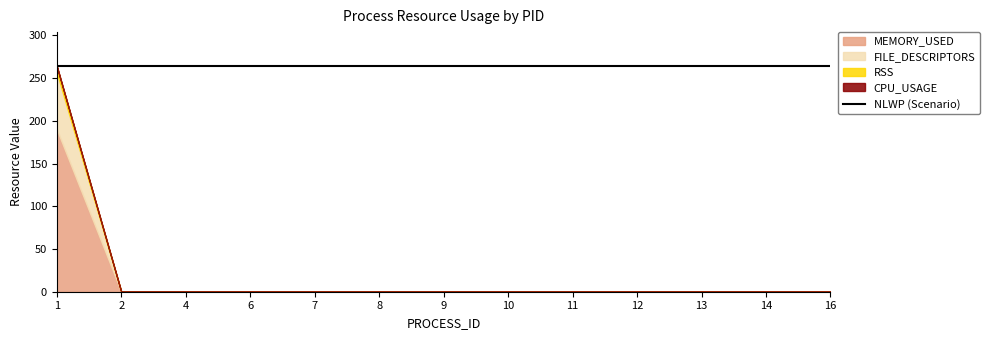

Reading right to left, list all the values displayed in this chart.

CPU_USAGE: 16=0.0	14=0.0	13=0.0	12=0.0	11=0.0	10=0.0	9=0.0	8=0.0	7=0.0	6=0.0	4=0.0	2=0.0	1=0.3
MEMORY_USED: 16=0.0	14=0.0	13=0.0	12=0.0	11=0.0	10=0.0	9=0.0	8=0.0	7=0.0	6=0.0	4=0.0	2=0.0	1=190.0
FILE_DESCRIPTORS: 16=0.0	14=0.0	13=0.0	12=0.0	11=0.0	10=0.0	9=0.0	8=0.0	7=0.0	6=0.0	4=0.0	2=0.0	1=67.0
RSS: 16=0.0	14=0.0	13=0.0	12=0.0	11=0.0	10=0.0	9=0.0	8=0.0	7=0.0	6=0.0	4=0.0	2=0.0	1=7.0
NLWP: 16=1.0	14=1.0	13=1.0	12=1.0	11=1.0	10=1.0	9=1.0	8=1.0	7=1.0	6=1.0	4=1.0	2=1.0	1=1.0